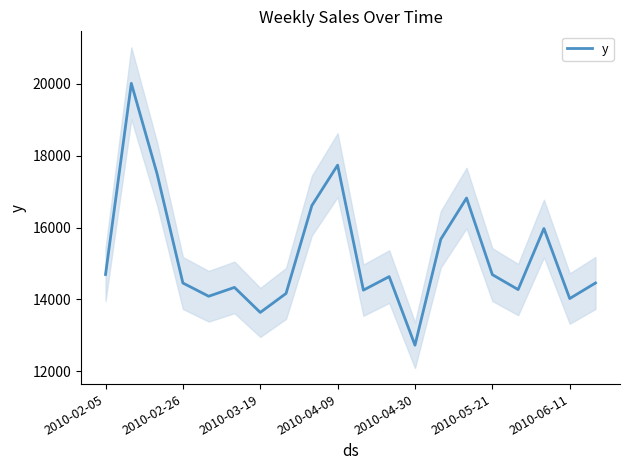

What position from the right is 13?

7